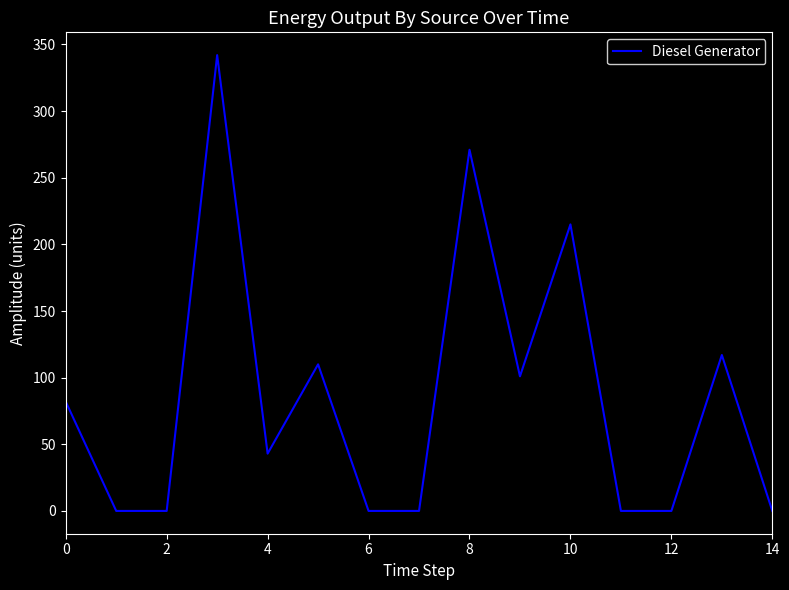

True or false: there are more than 2 points higher than both neighbors.

True